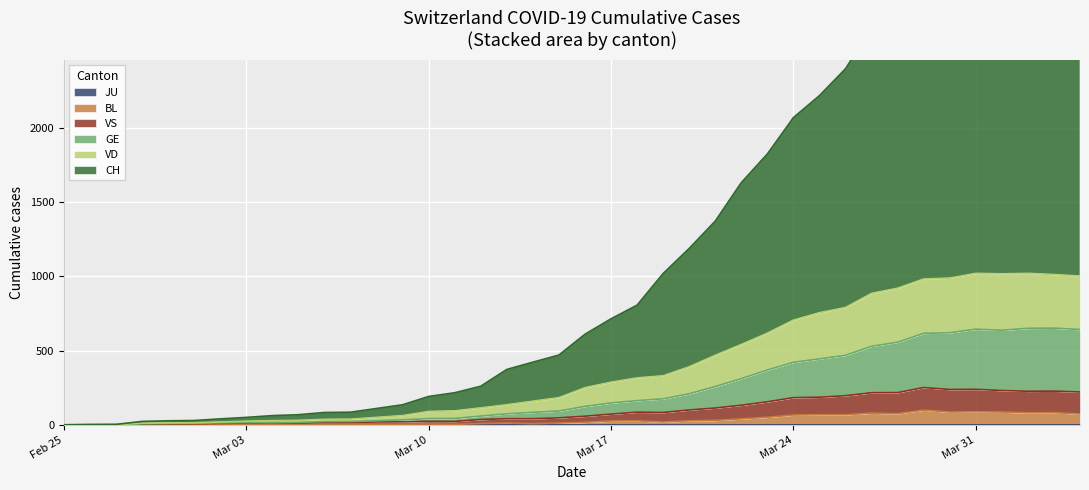

Which series changed the most between 2020-03-04 and 2020-03-20?

CH